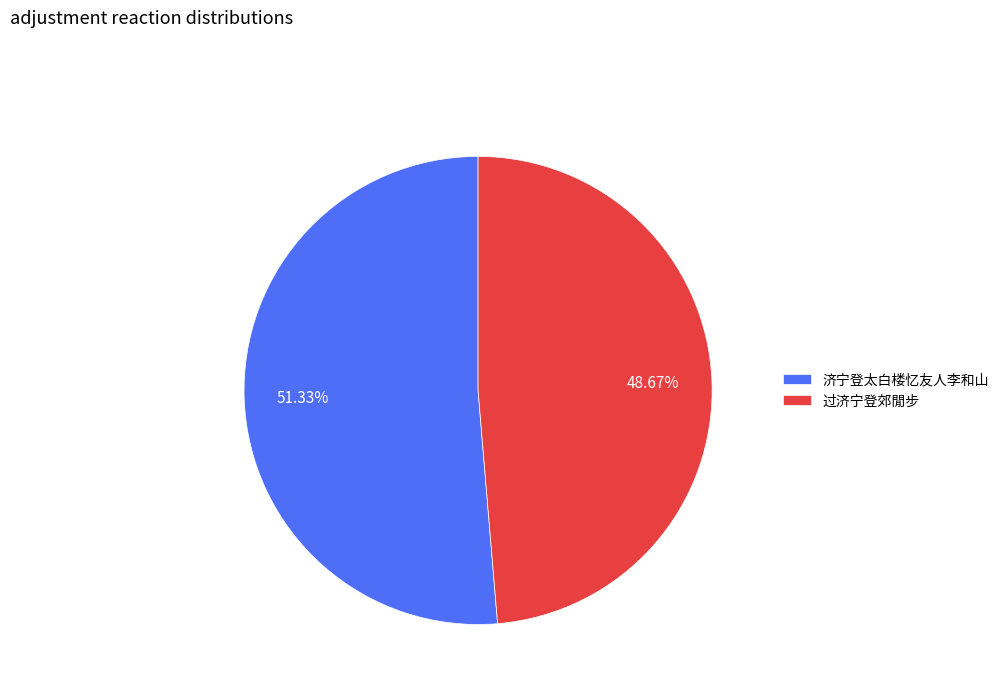

What is the smallest slice in the pie chart?

过济宁登郊閒步